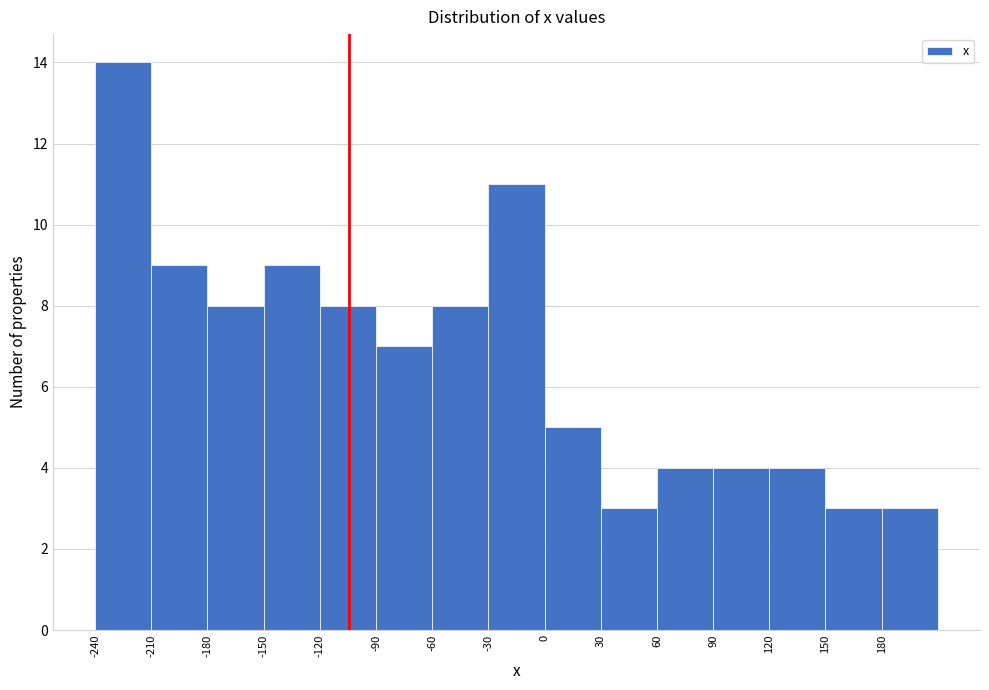

Reading left to right, list every bar in this chart as the range it spans on the x-axis followed by its height. The values are not printed on the chart, so give them approximately, as read against the axis.

-240 to -210: 14
-210 to -180: 9
-180 to -150: 8
-150 to -120: 9
-120 to -90: 8
-90 to -60: 7
-60 to -30: 8
-30 to 0: 11
0 to 30: 5
30 to 60: 3
60 to 90: 4
90 to 120: 4
120 to 150: 4
150 to 180: 3
180 to 210: 3